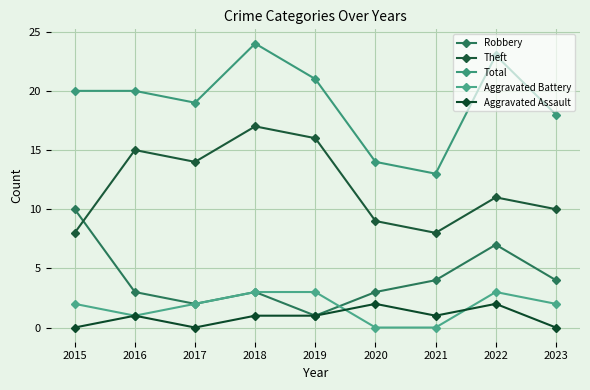

Count the number of categories in the chart.

9